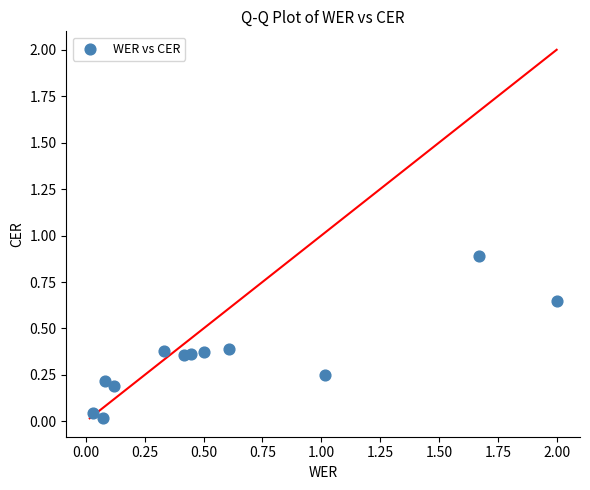

What is the range of X values (max minus min)?

2.0